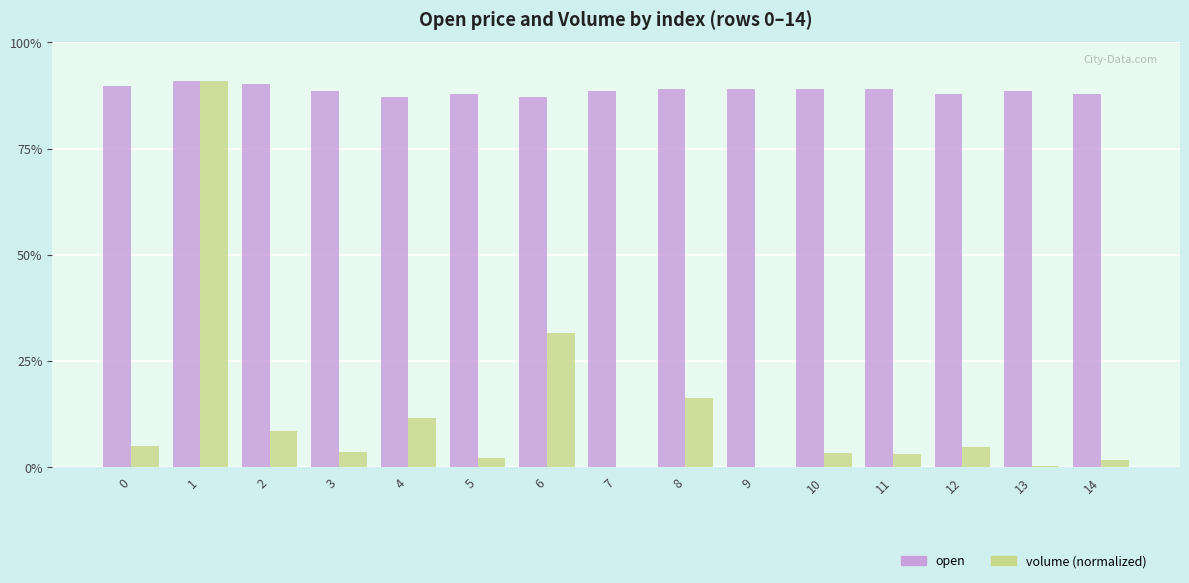

True or false: volume has a value of 0.0 at 9.

True